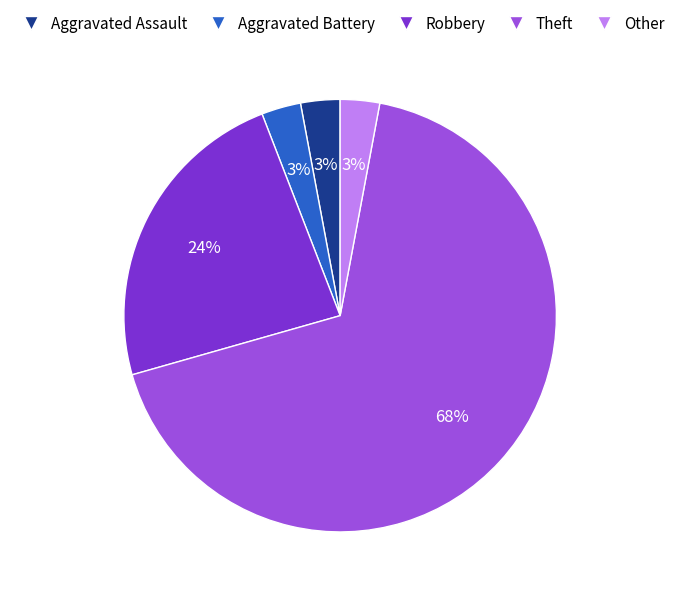

To the nearest percent, what is the difference between the Aggravated Battery and Robbery slice percentages?

21%